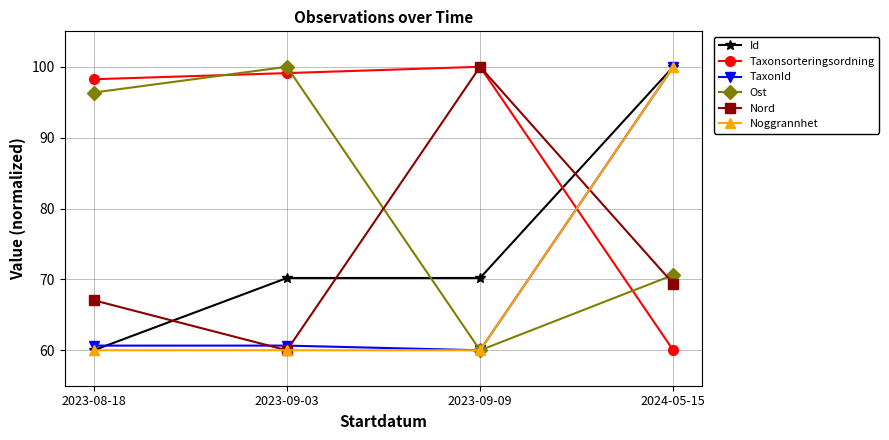

How many interior local valleys does the Nord series have?

1